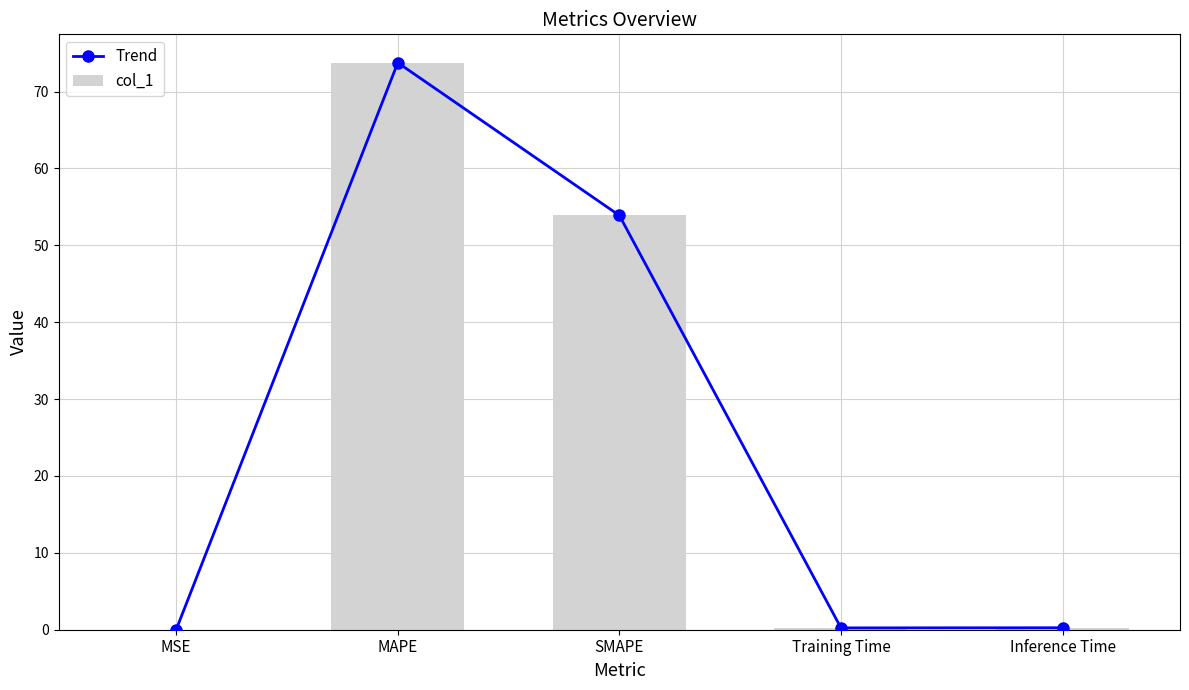

What is the label of the 3rd bar from the right?

SMAPE